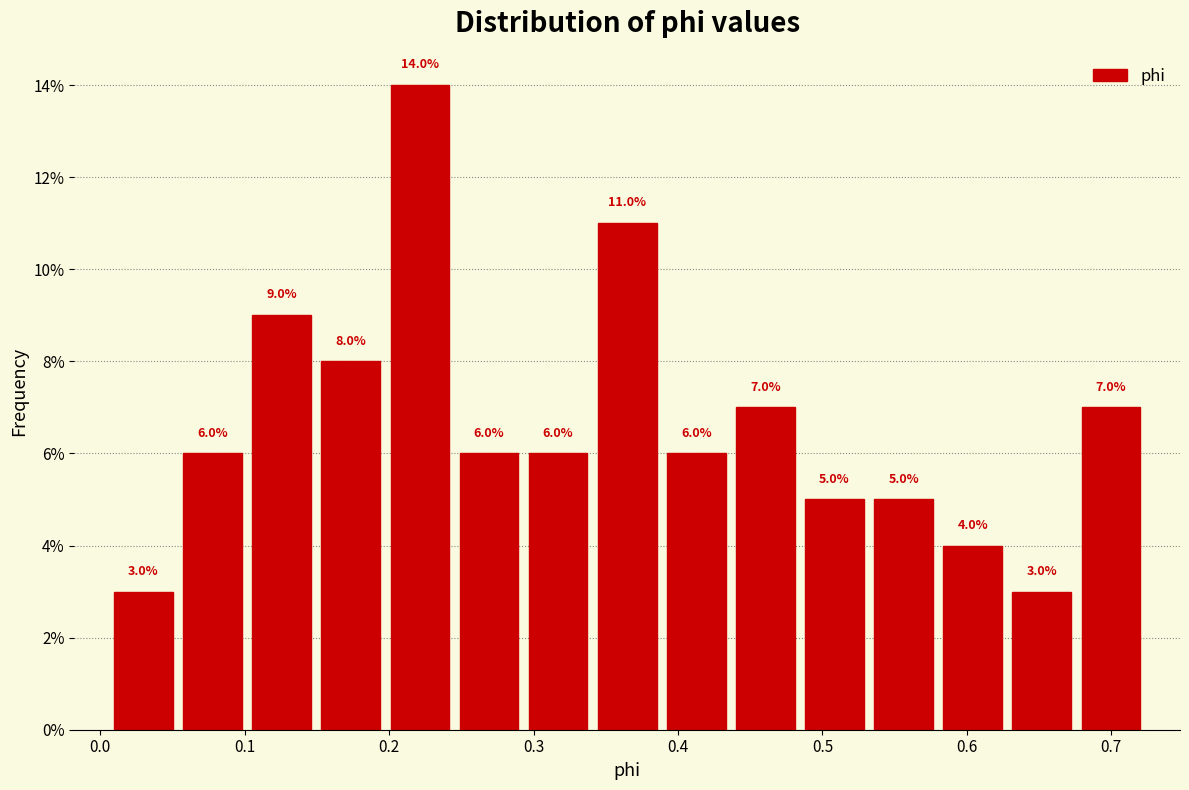

Over which range of the x-axis is the bar tallest?

0.20 to 0.25